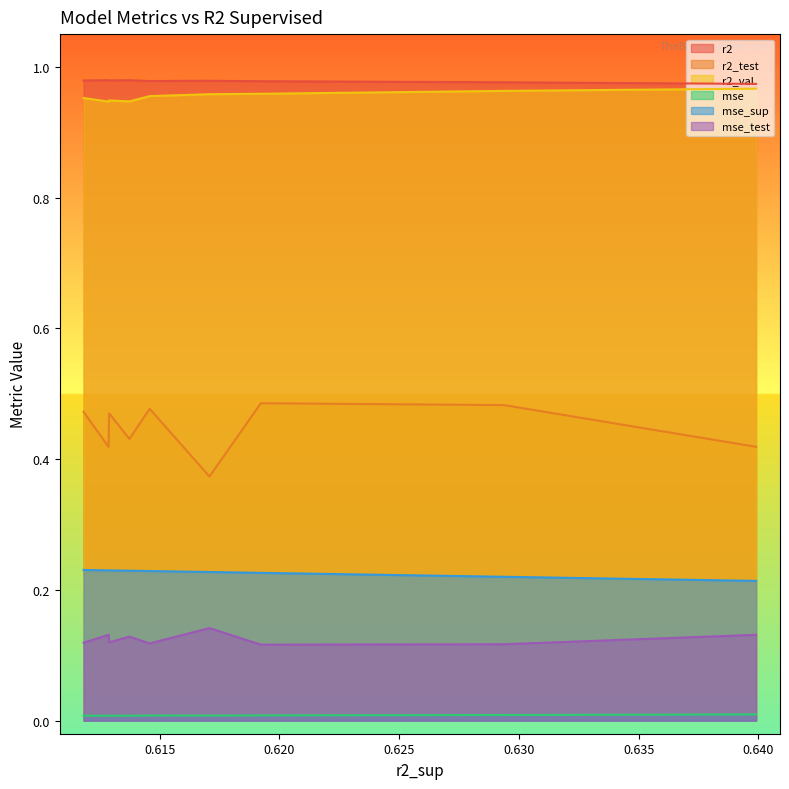

What is the total value across all series at model_4_41_4?

2.8